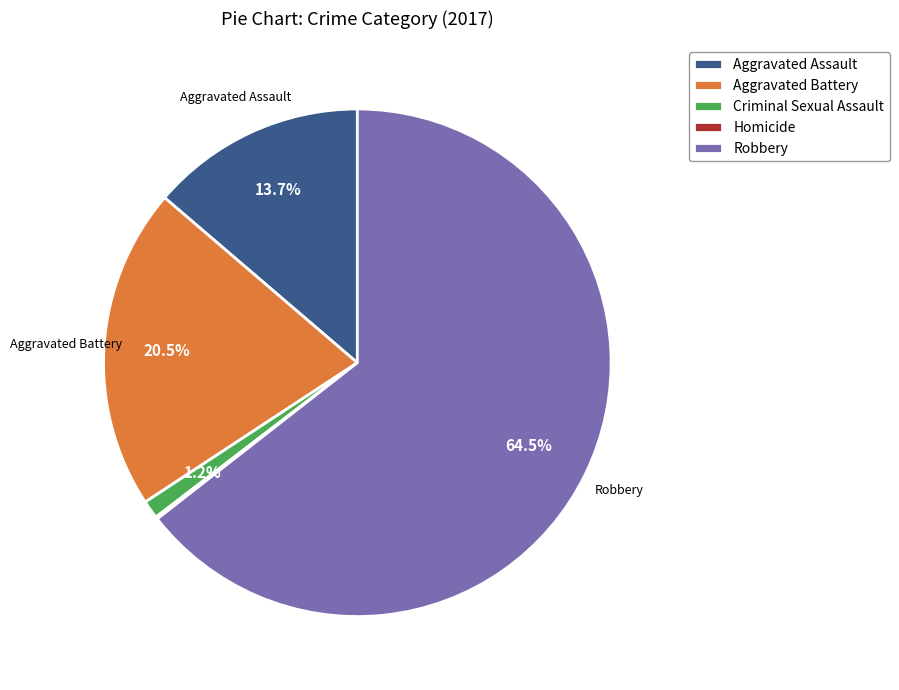

Between Robbery and Aggravated Assault, which is larger?

Robbery